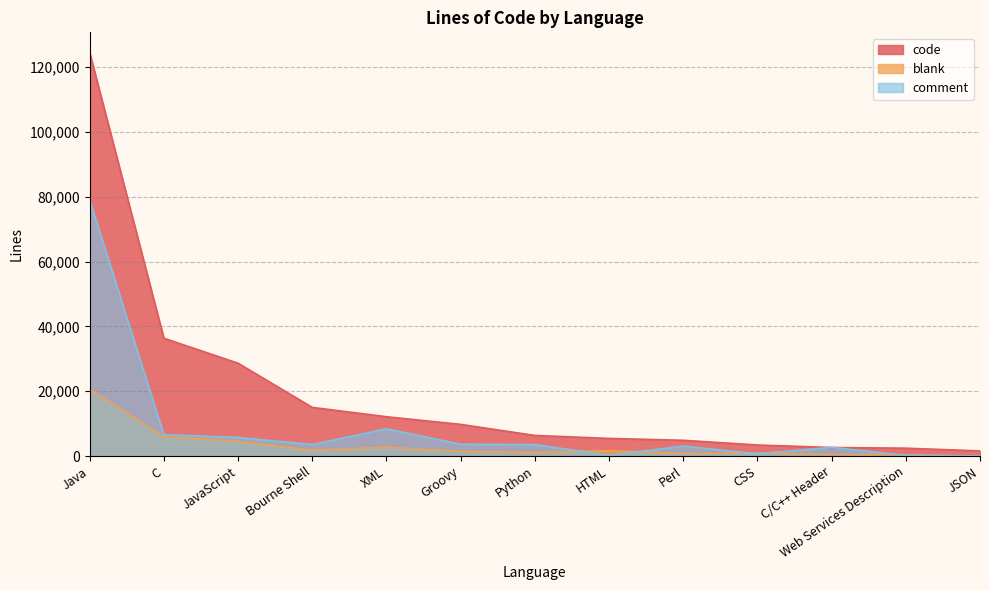

Which series has the widest spread of values?

code